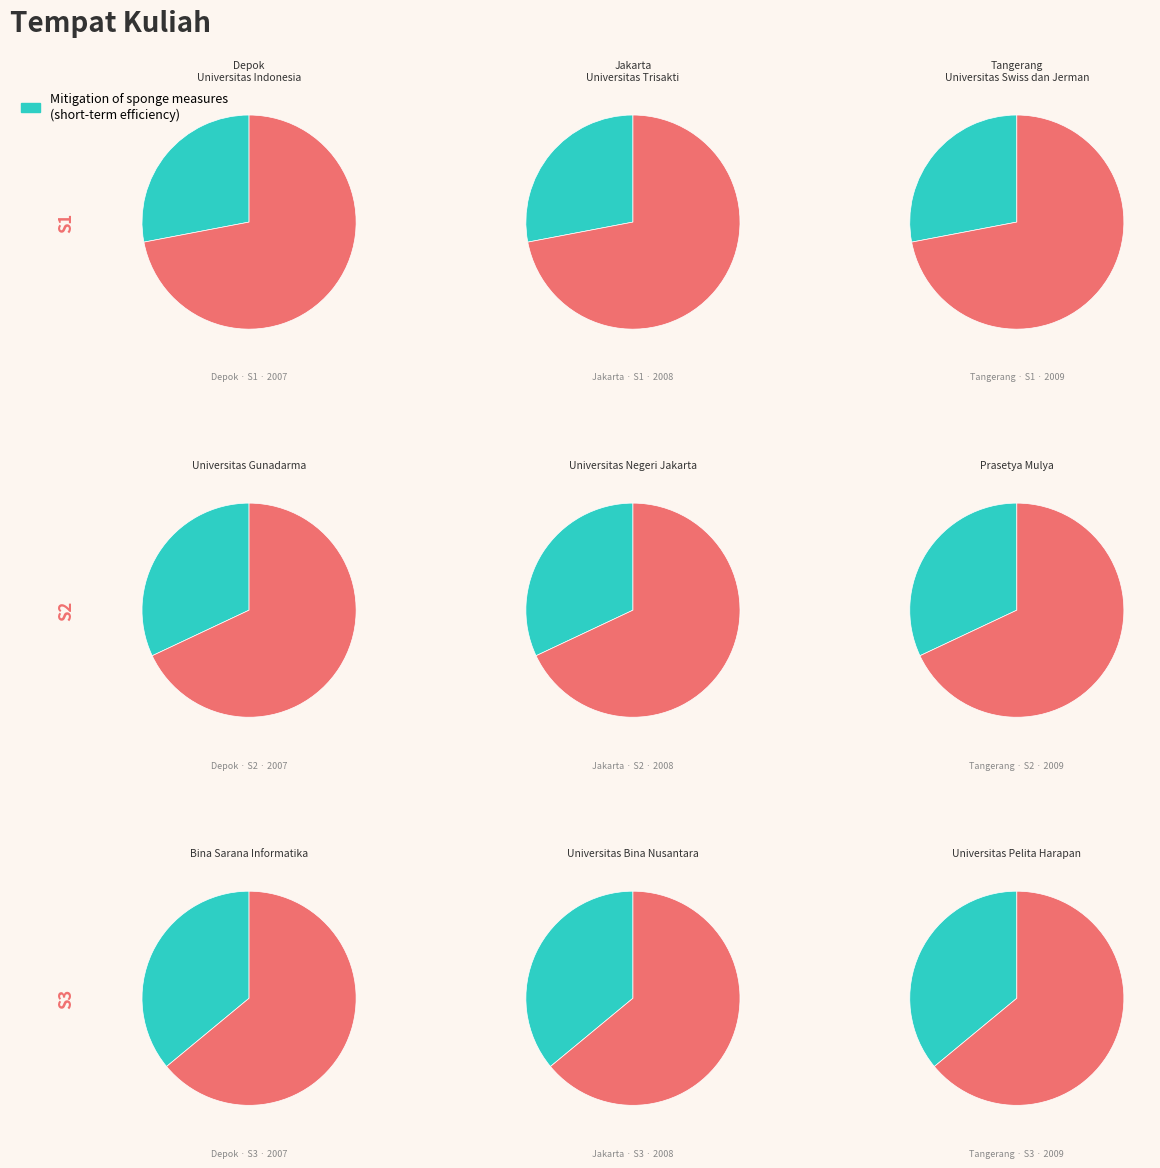

What is the smallest slice in the pie chart?

Universitas Indonesia